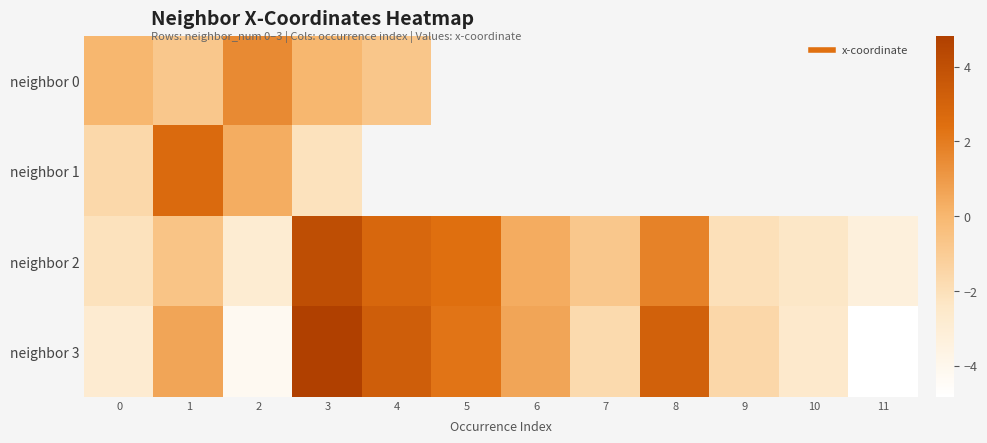

At which category is the sum across all series the highest?

3